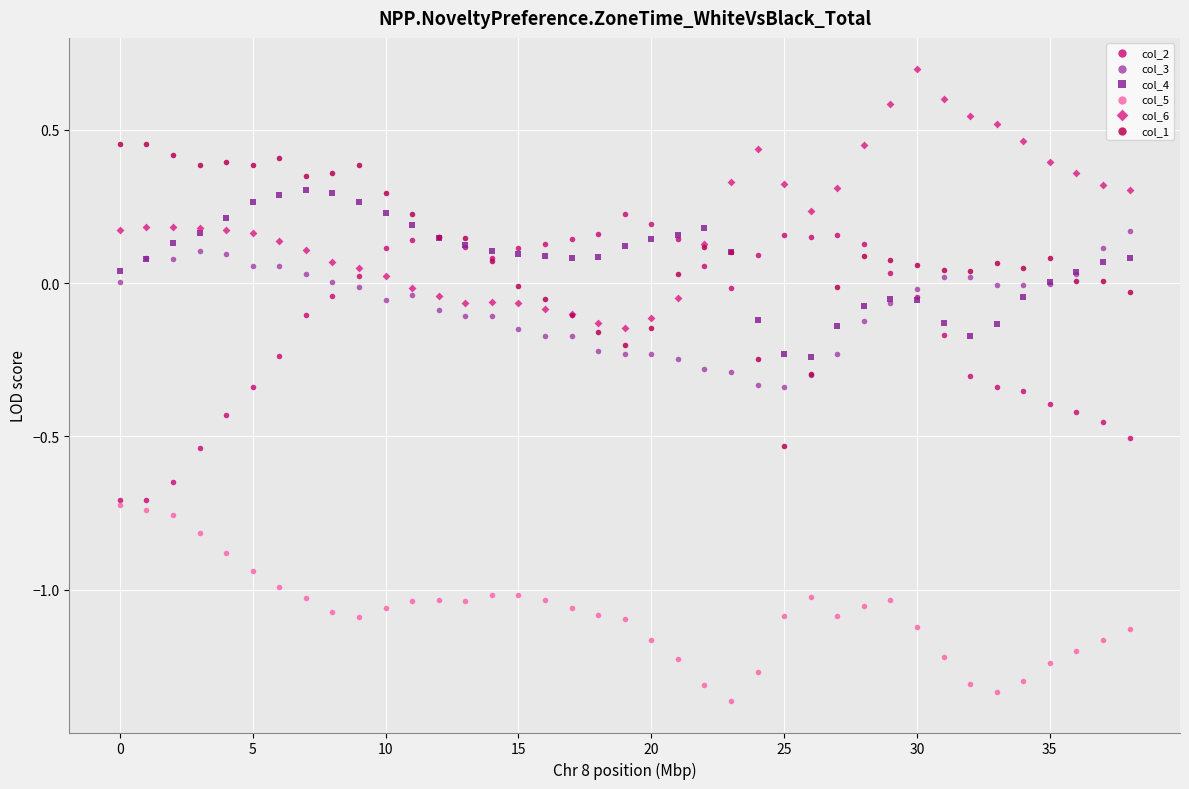

What are all the series names shown in the legend?

col_2, col_3, col_4, col_5, col_6, col_1